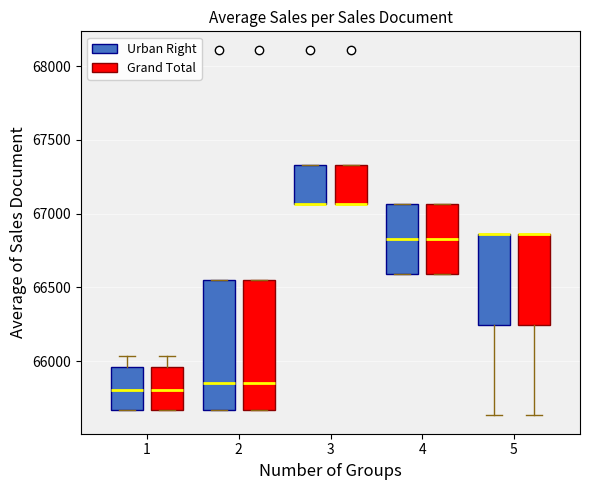

Reading left to right, read every box against the y-axis: the position of its median line, the range the box covers, and the ends of its whiskers. The values are not printed on the chart, so give them approximately, as read against the axis.

1 (Urban Right): median 65800, box 65650 to 65950, whiskers 65650 to 66050
1 (Grand Total): median 65800, box 65650 to 65950, whiskers 65650 to 66050
2 (Urban Right): median 65850, box 65650 to 66550, whiskers 65650 to 66550
2 (Grand Total): median 65850, box 65650 to 66550, whiskers 65650 to 66550
3 (Urban Right): median 67050 (drawn on the box's lower edge), box 67050 to 67350, whiskers 67050 to 67350
3 (Grand Total): median 67050 (drawn on the box's lower edge), box 67050 to 67350, whiskers 67050 to 67350
4 (Urban Right): median 66850, box 66600 to 67050, whiskers 66600 to 67050
4 (Grand Total): median 66850, box 66600 to 67050, whiskers 66600 to 67050
5 (Urban Right): median 66850 (drawn on the box's upper edge), box 66250 to 66850, whiskers 65650 to 66850
5 (Grand Total): median 66850 (drawn on the box's upper edge), box 66250 to 66850, whiskers 65650 to 66850